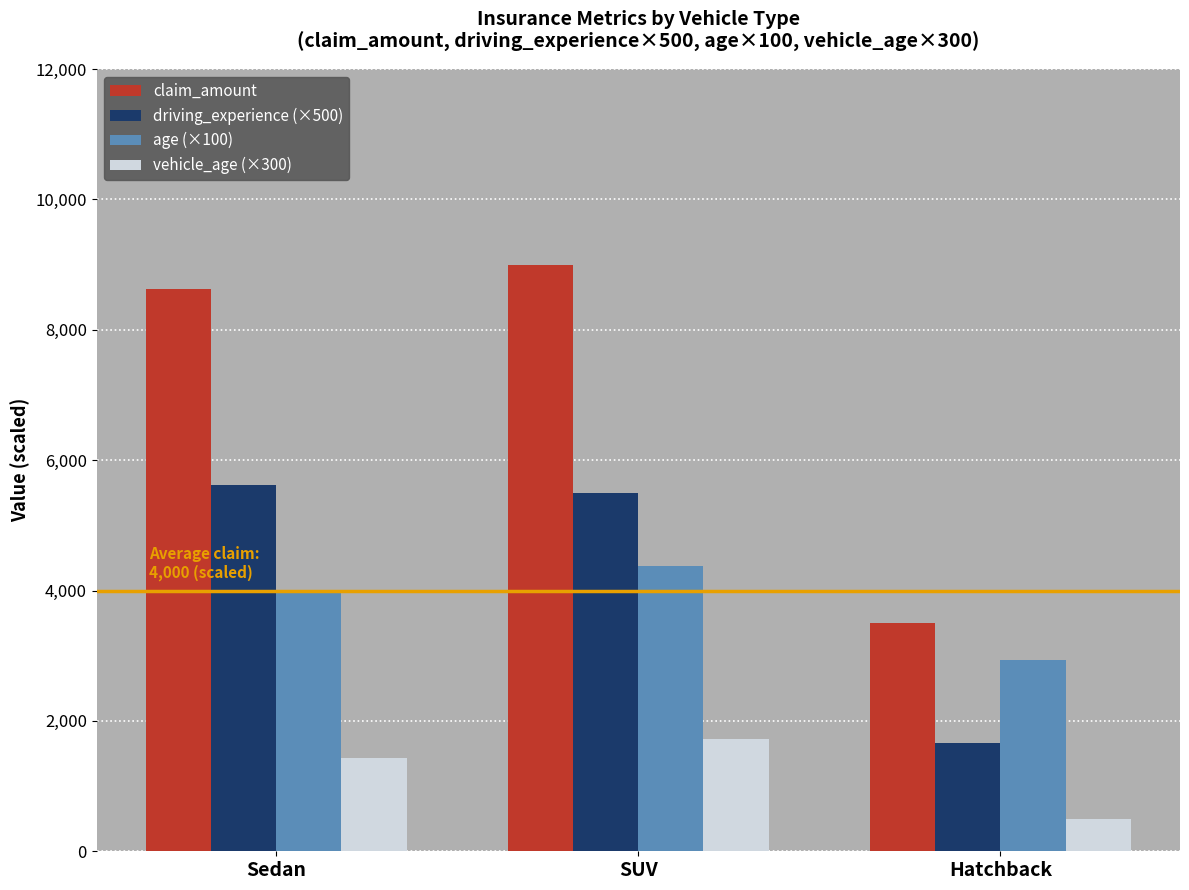

At which label is driving_experience (×500) closest to 3645?

SUV